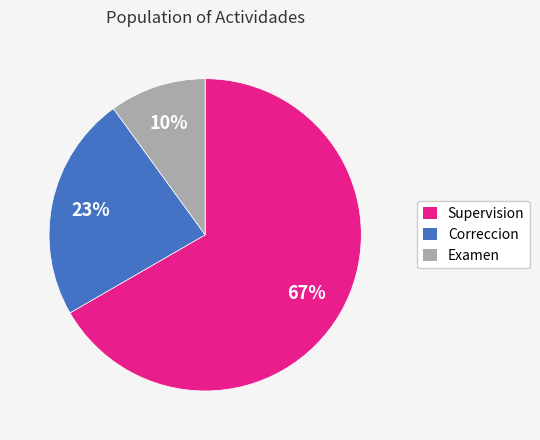

Is it true that Correccion is 9% of the pie?

False